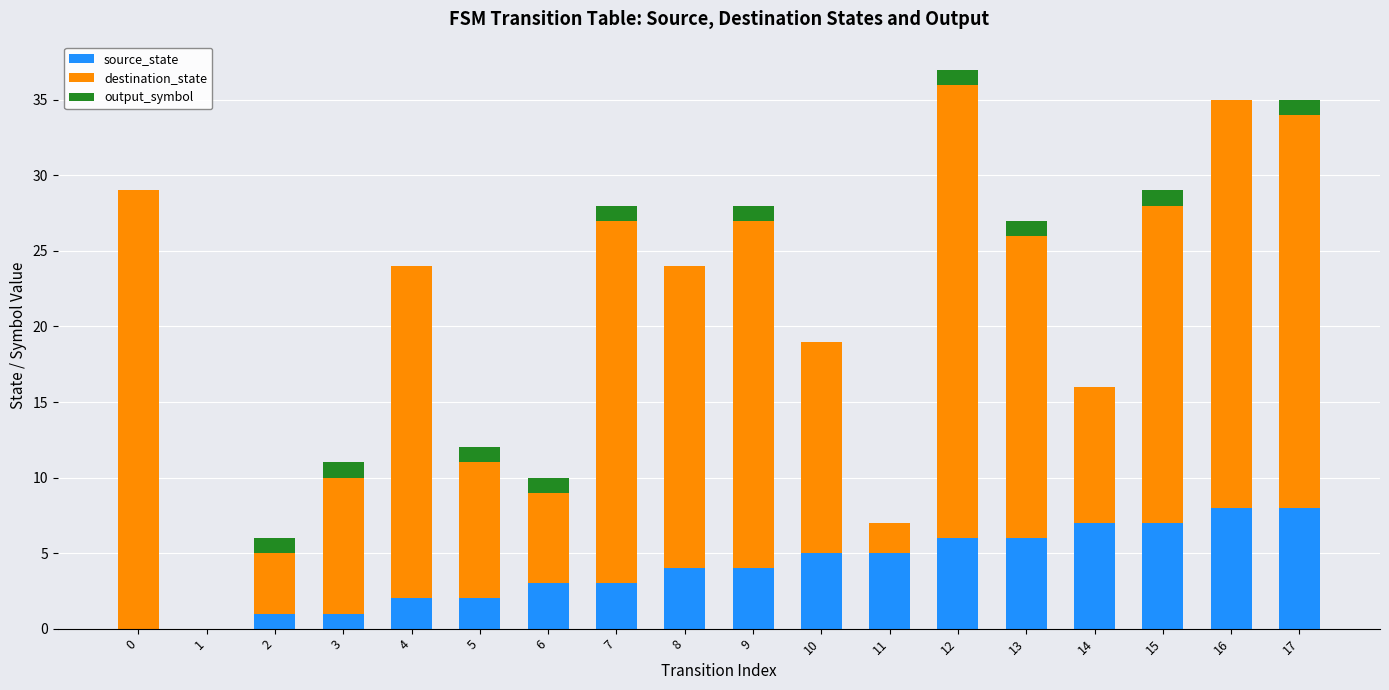

What are all the series names shown in the legend?

source_state, destination_state, output_symbol